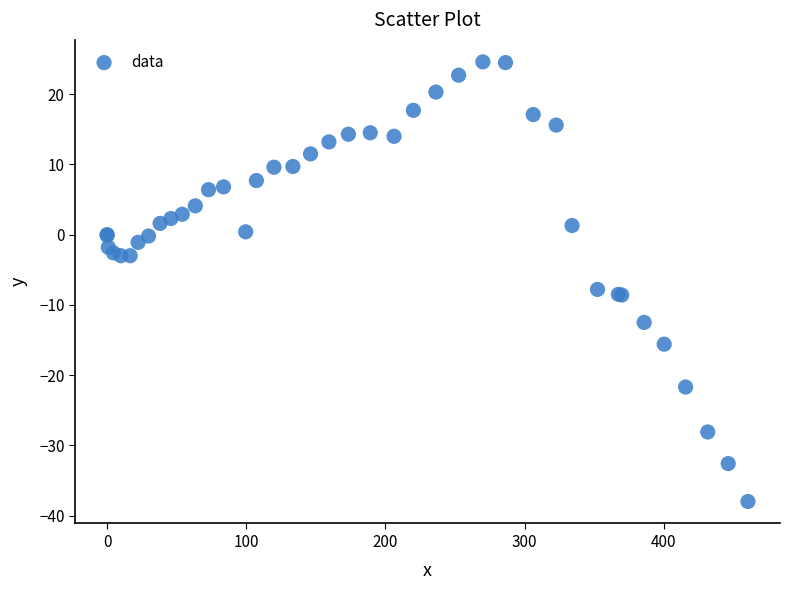

What Y value in the scatter plot is closest to -6?

-7.8